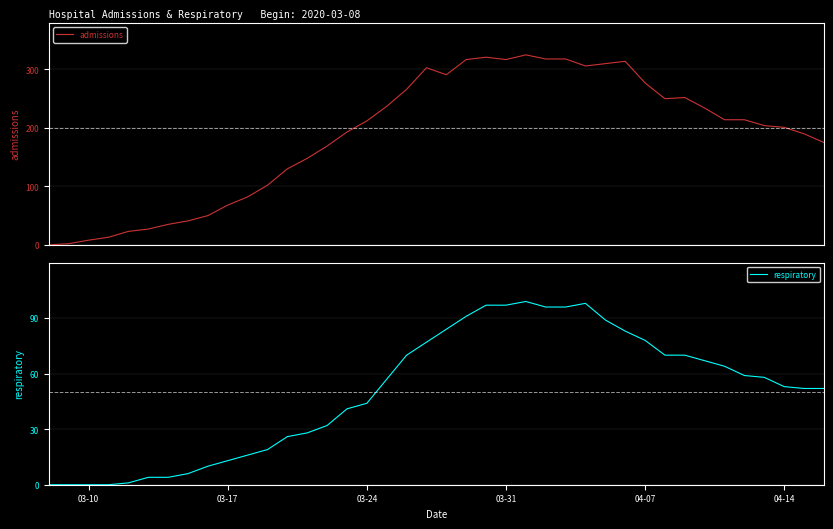

Reading right to left, extract all data points from this chart.

admissions: 175	190	201	204	214	214	234	252	250	277	314	310	306	318	318	325	317	321	317	291	303	266	237	212	193	169	148	130	102	82	68	50	41	35	27	23	13	8	2	0
respiratory: 52	52	53	58	59	64	67	70	70	78	83	89	98	96	96	99	97	97	91	84	77	70	57	44	41	32	28	26	19	16	13	10	6	4	4	1	0	0	0	0